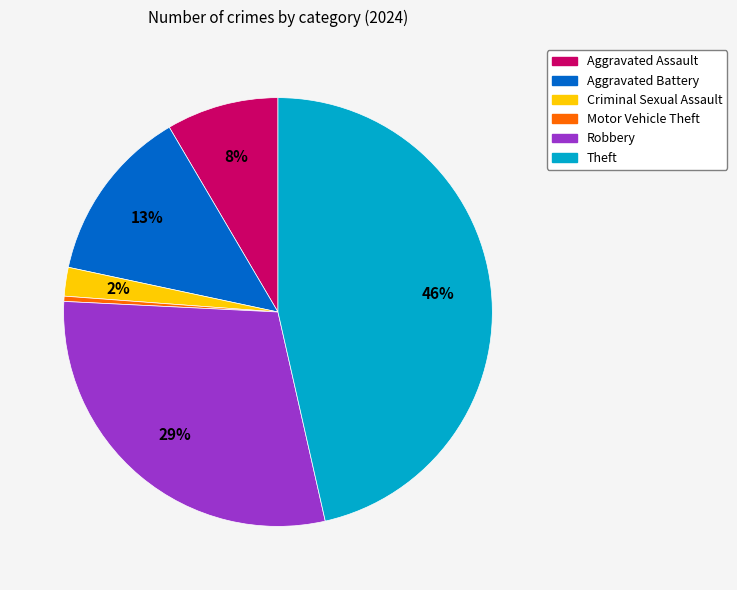

Approximately how many times larger is the value at Aggravated Assault compared to Robbery?

0.3